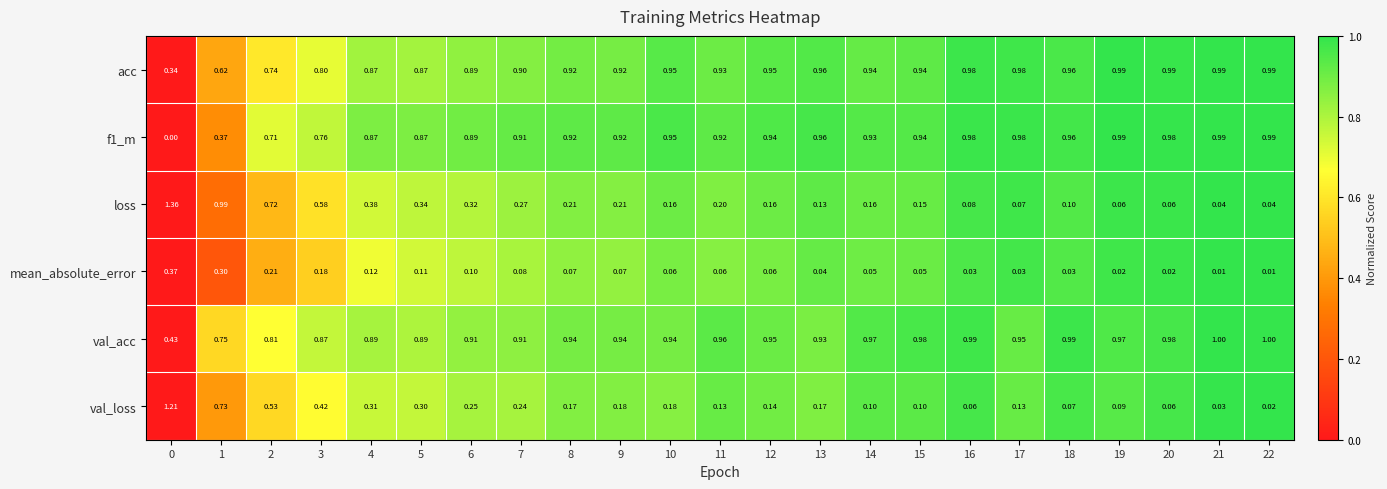

Count the number of data series in this chart.

6